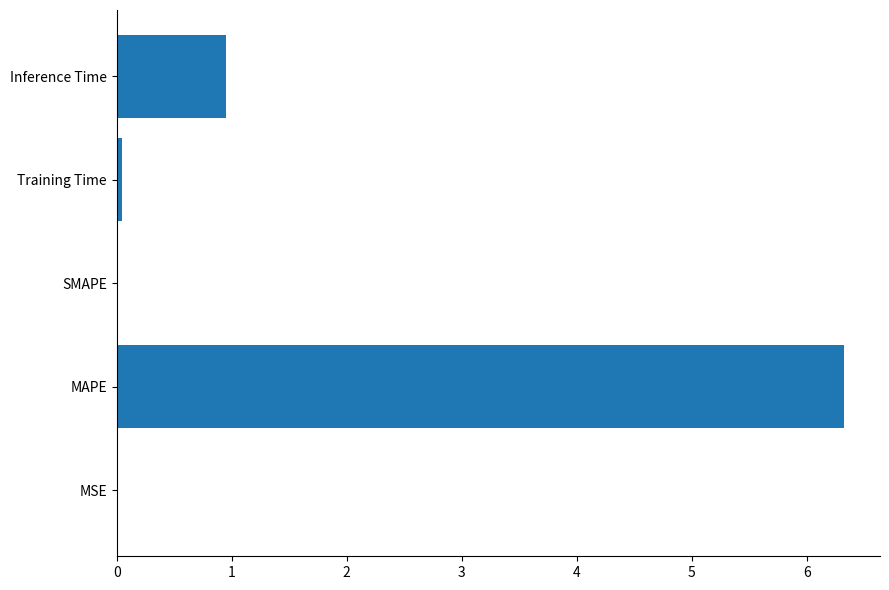

True or false: the data shows 0.0 at MSE.

True